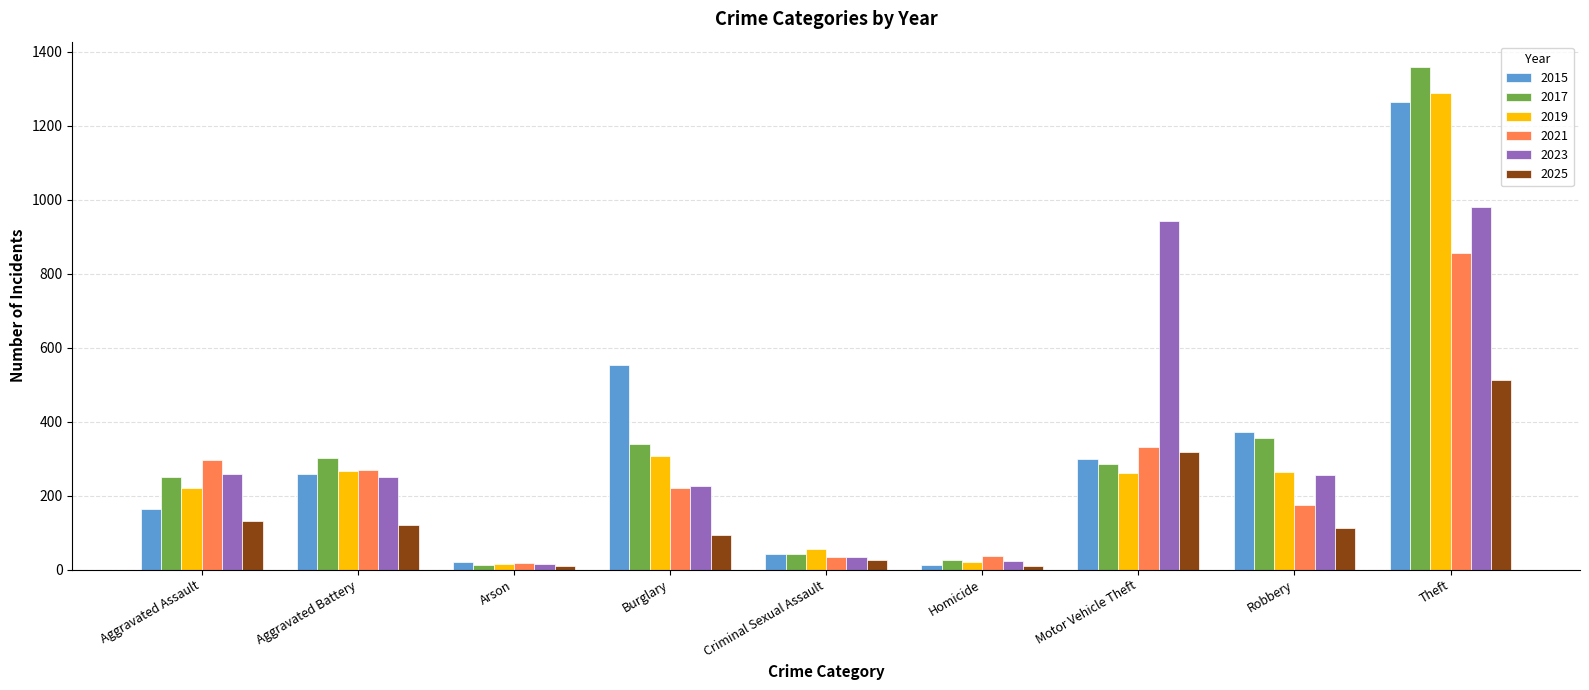

How many groups of bars are there?

9